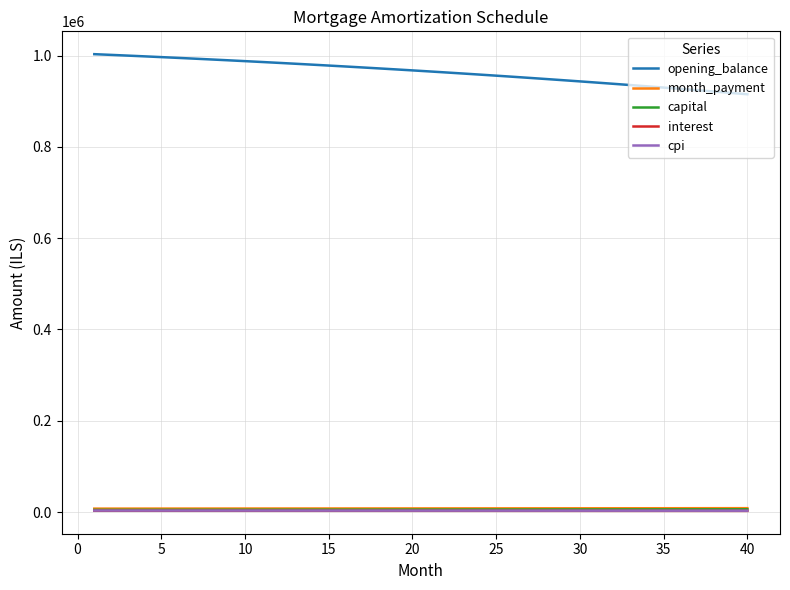

Which series has the widest spread of values?

opening_balance